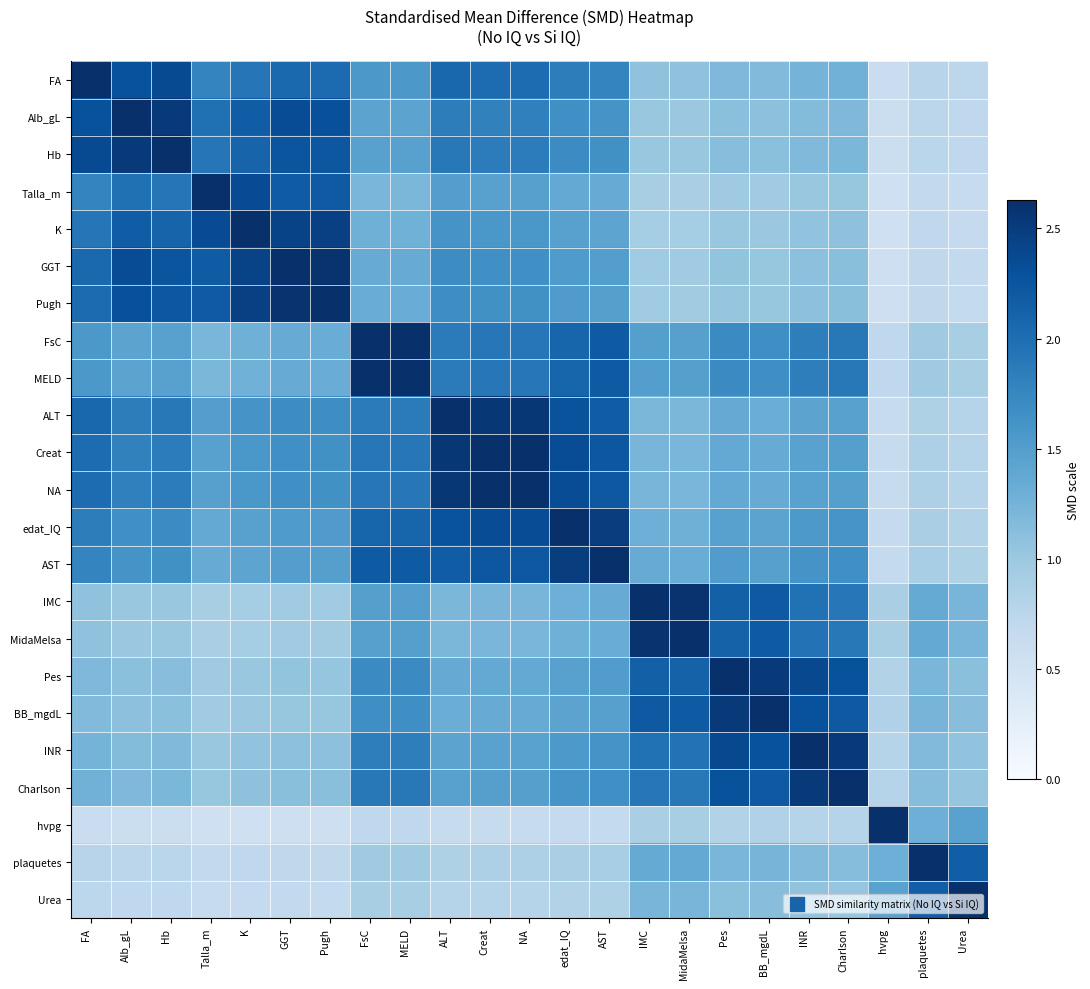

What is the total value across all series at edat_IQ?

38.4